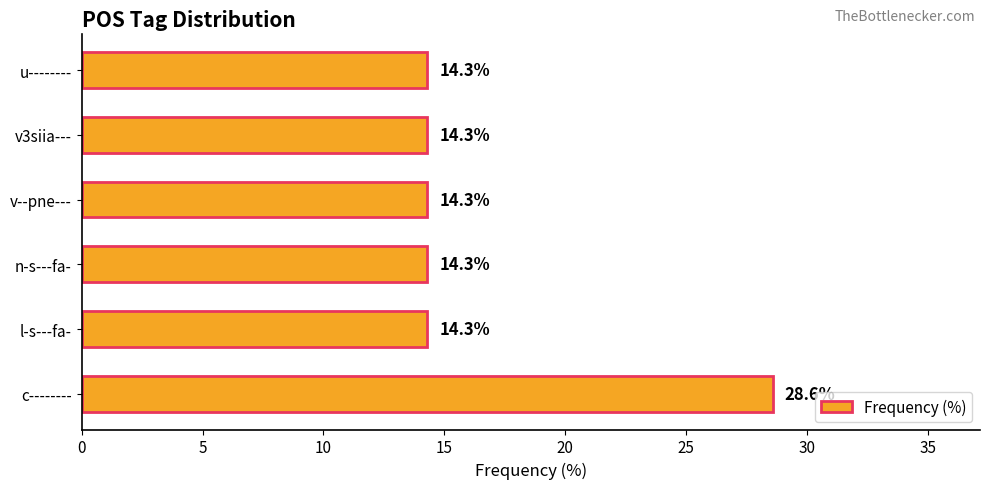

Reading bottom to top, what are all the values shown in this chart?

c--------=28.6	l-s---fa-=14.3	n-s---fa-=14.3	v--pne---=14.3	v3siia---=14.3	u--------=14.3